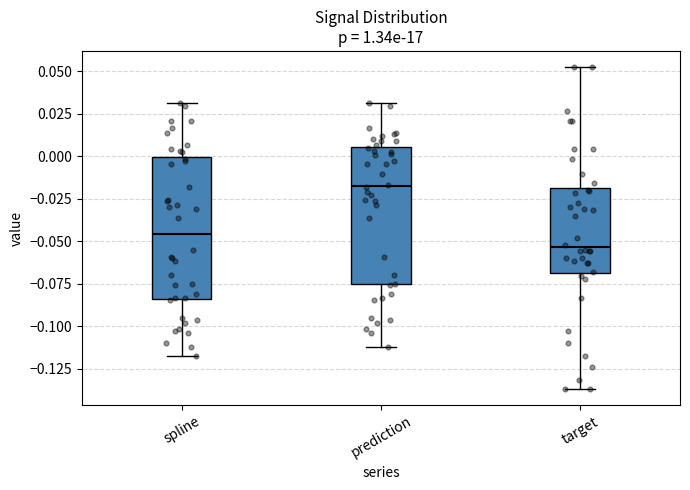

Where does the lower whisker of the box for spline end on the y-axis? The values are not printed on the chart, so give them approximately, as read against the axis.

-0.120